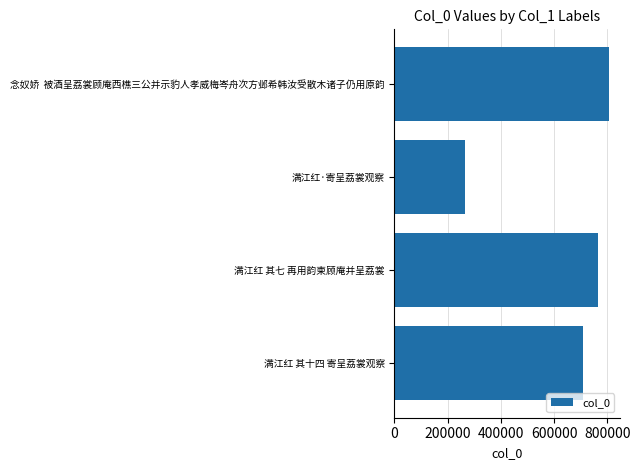

What is the label of the 2nd bar from the bottom?

满江红 其七 再用韵柬顾庵并呈荔裳